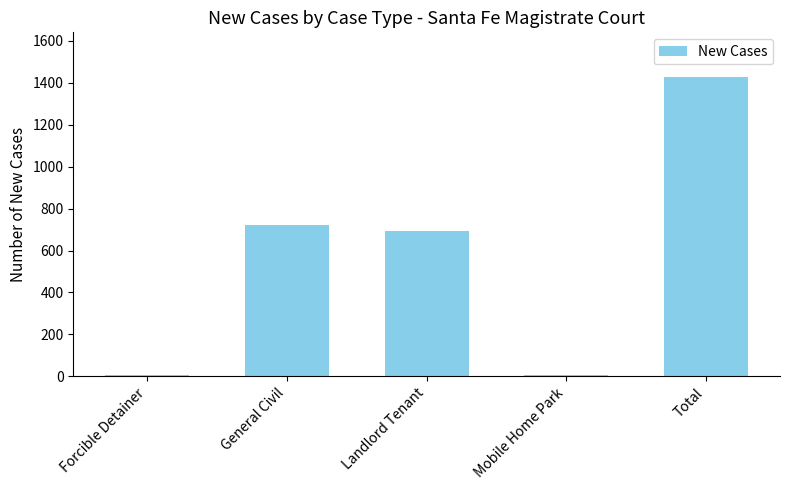

What is the difference between the maximum and second lowest values?

1420